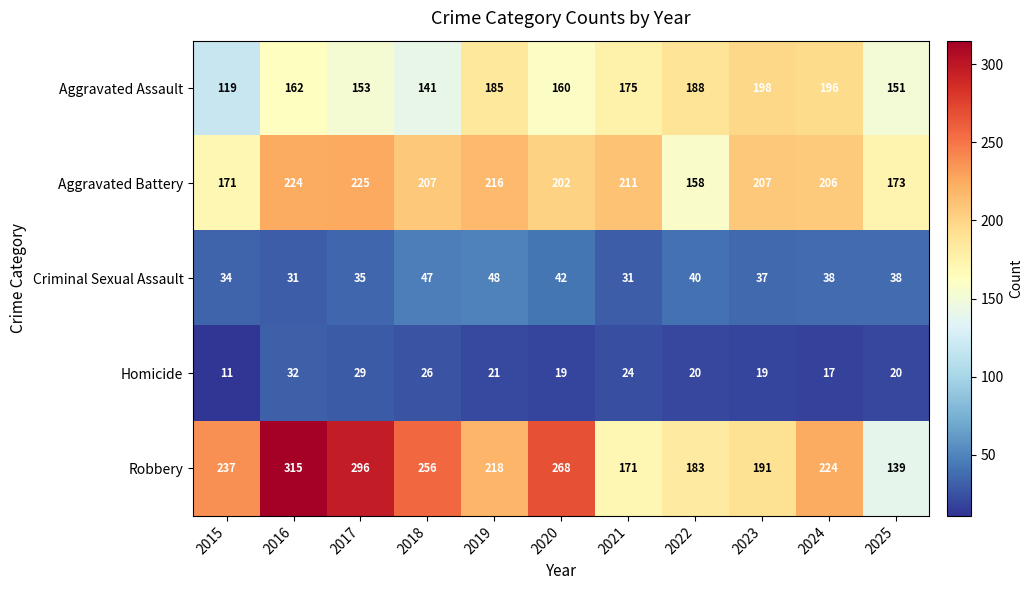

The value of Robbery at 2017 is 296. True or false?

True